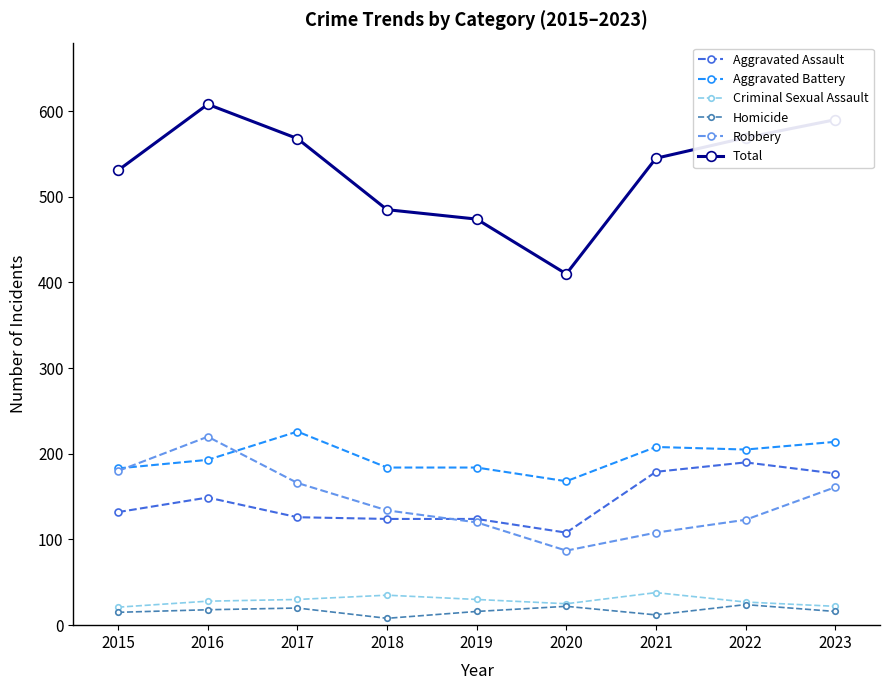

What are all the series names shown in the legend?

Aggravated Assault, Aggravated Battery, Criminal Sexual Assault, Homicide, Robbery, Total